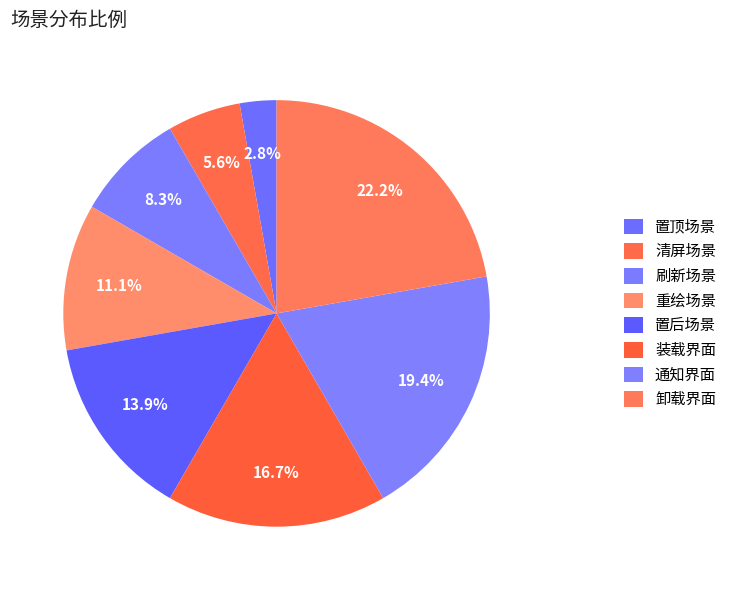

The 重绘场景 slice represents 23% of the pie. True or false?

False